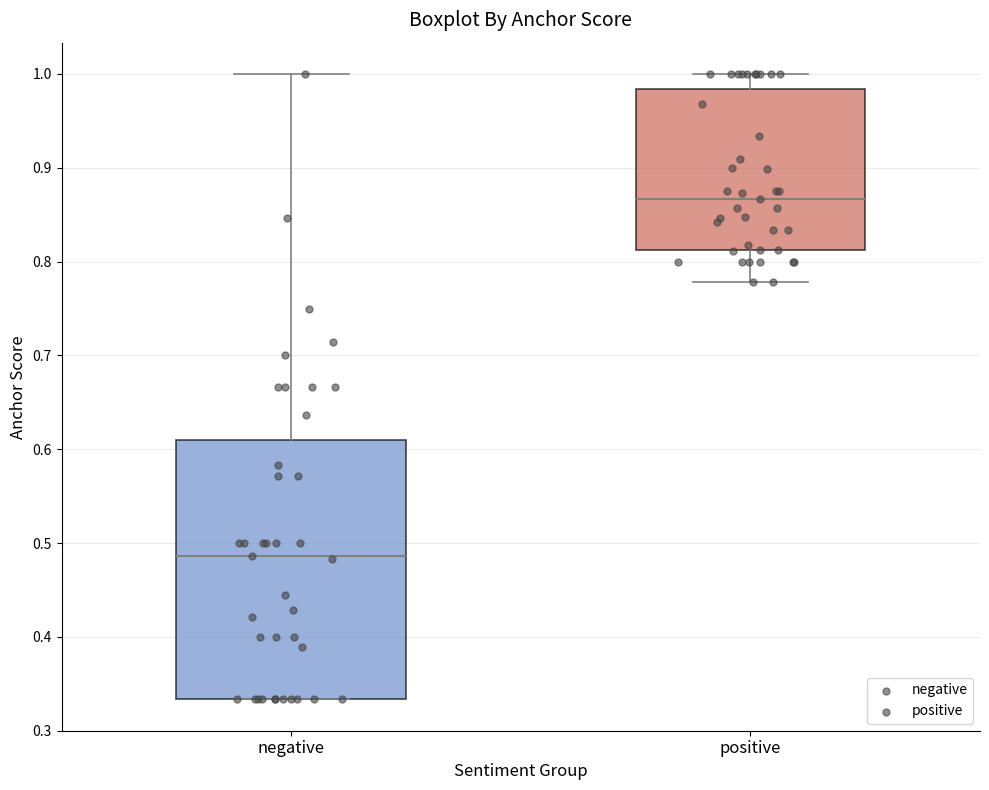

Reading left to right, read every box against the y-axis: the position of its median line, the range the box covers, and the ends of its whiskers. The values are not printed on the chart, so give them approximately, as read against the axis.

negative: median 0.49, box 0.33 to 0.61, whiskers 0.33 to 1.00
positive: median 0.87, box 0.81 to 0.98, whiskers 0.78 to 1.00